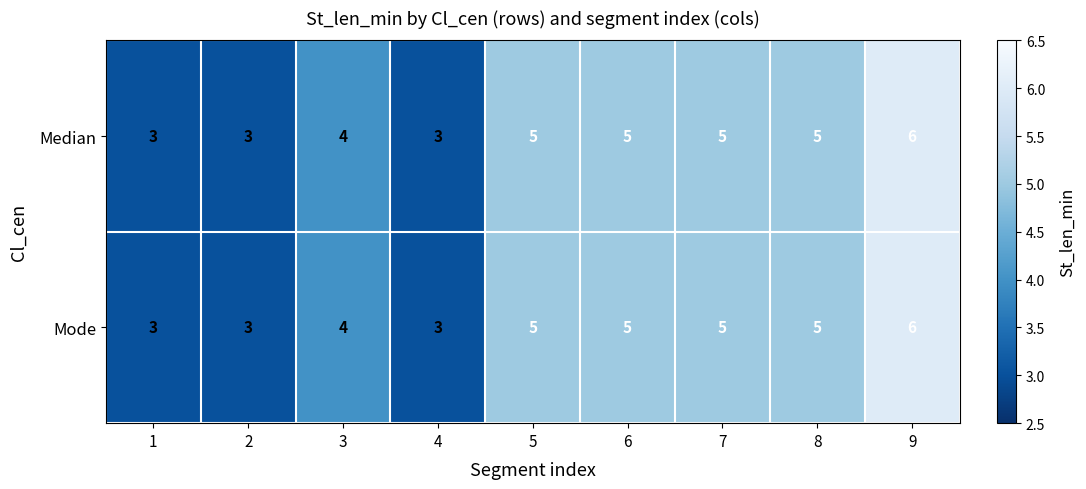

Reading left to right, extract all data points from this chart.

Median: 3	3	4	3	5	5	5	5	6
Mode: 3	3	4	3	5	5	5	5	6